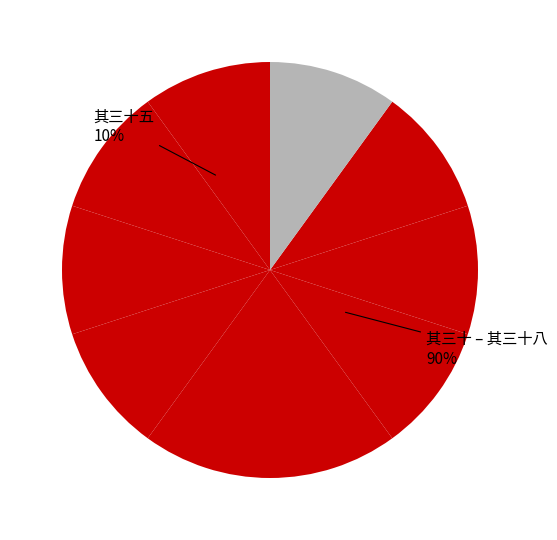

What percentage is the 怜愚诗四十二首 其三十三 slice, to the nearest percent?

10%